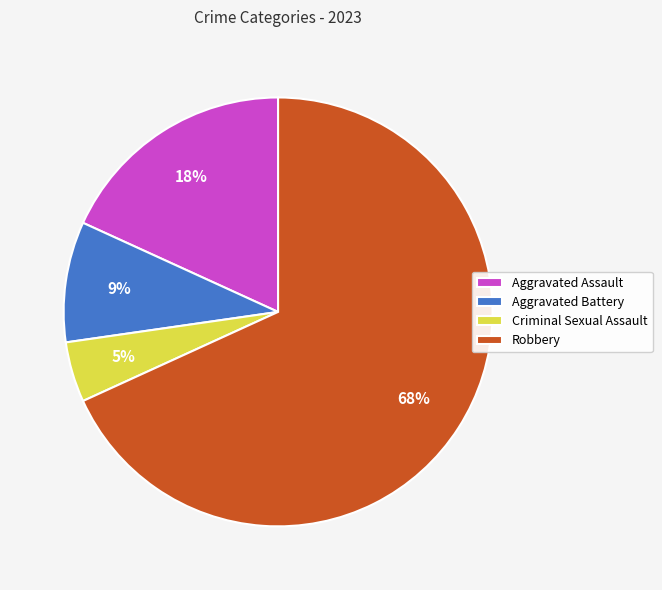

Between Robbery and Aggravated Battery, which is larger?

Robbery